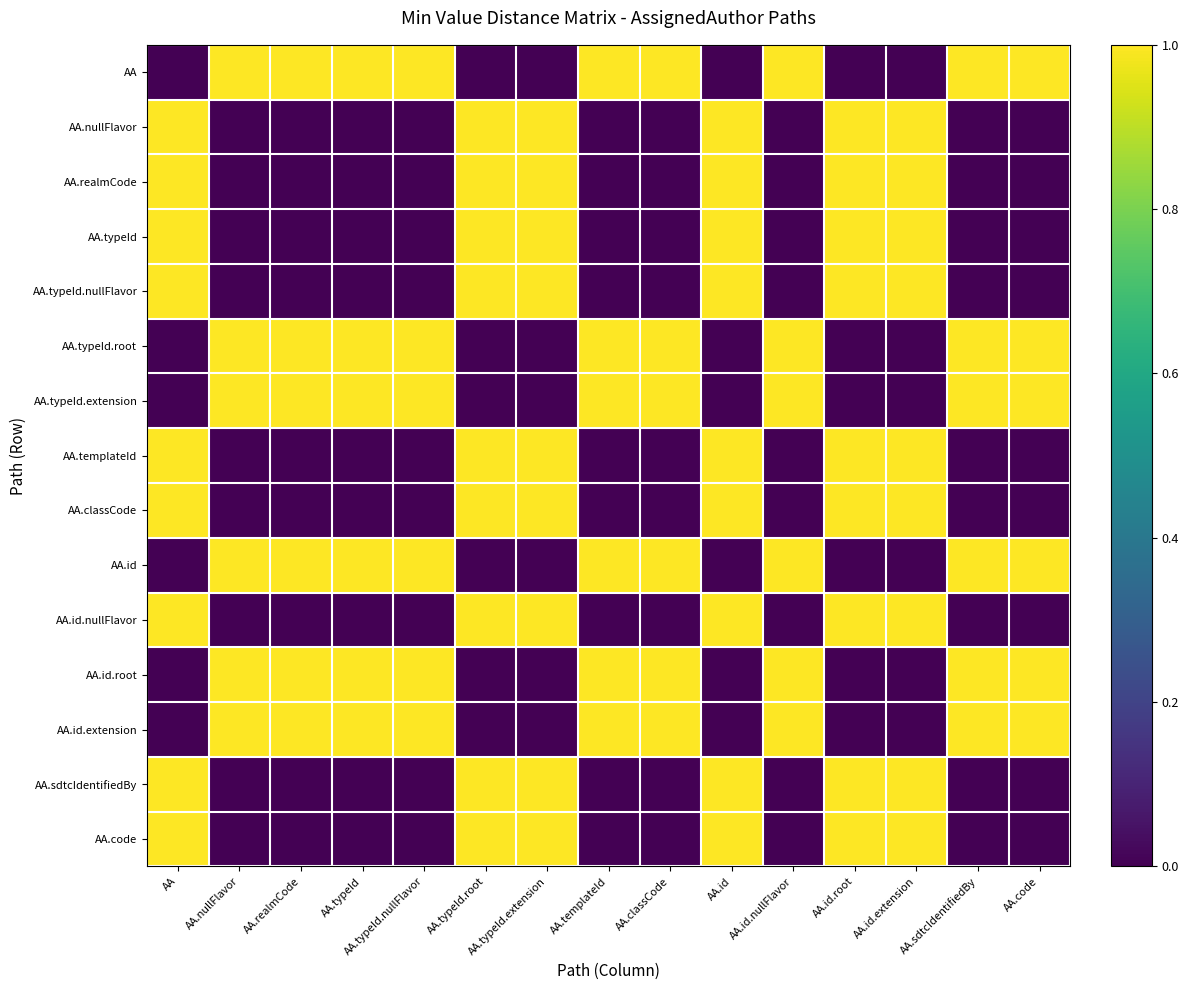

What is the total value across all series at AA.id.root?

9